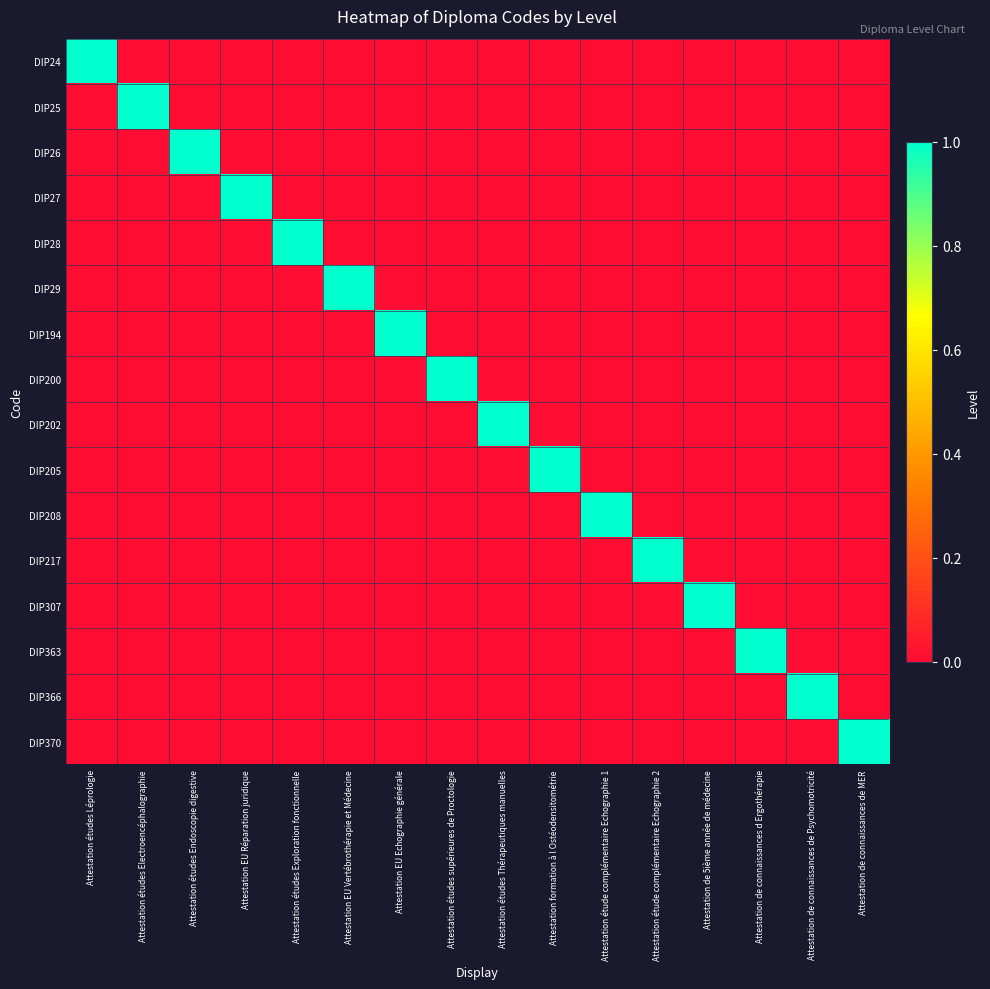

Which series has the largest range (max minus min)?

DIP24